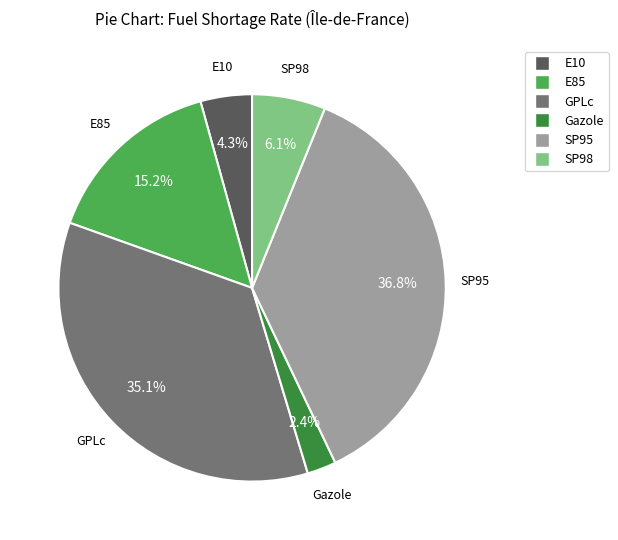

Rank the categories by value from lowest to highest.

Gazole, E10, SP98, E85, GPLc, SP95